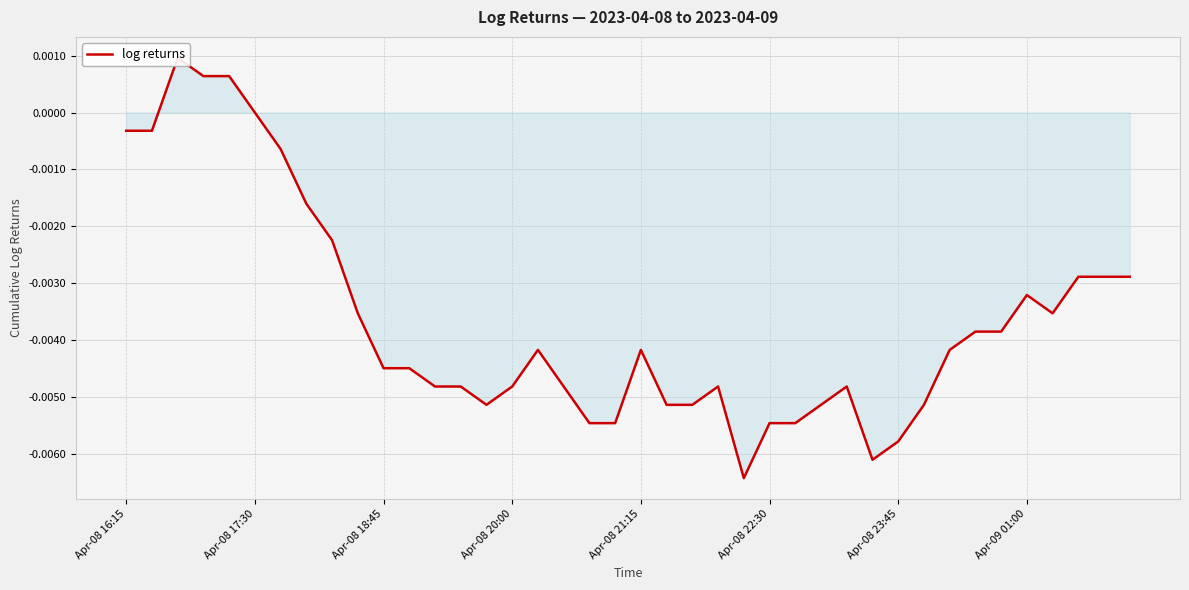

The chart shows a value of -0.0 at 12. True or false?

False